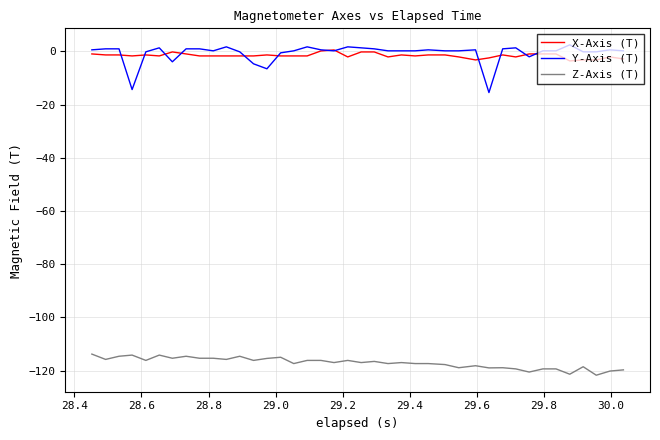

What is the maximum value for Z-Axis (T)?

-113.8